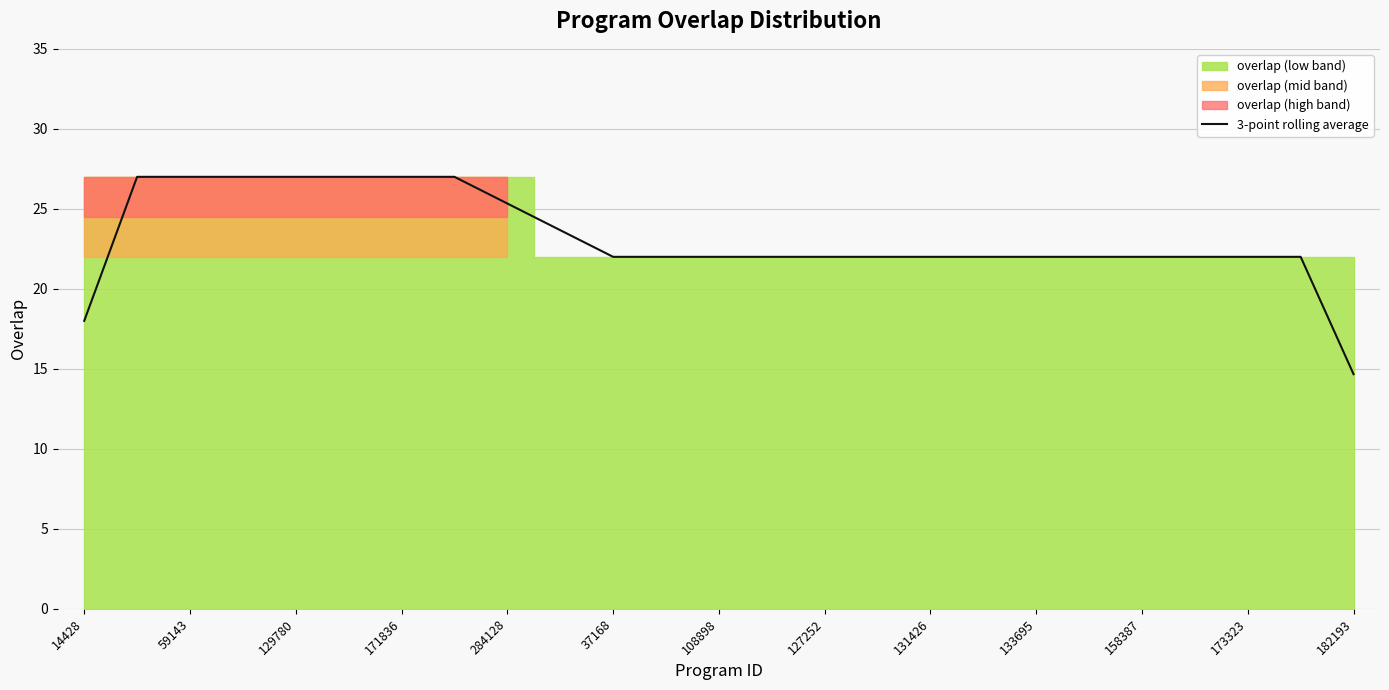

How many values are between 22 and 27?

23